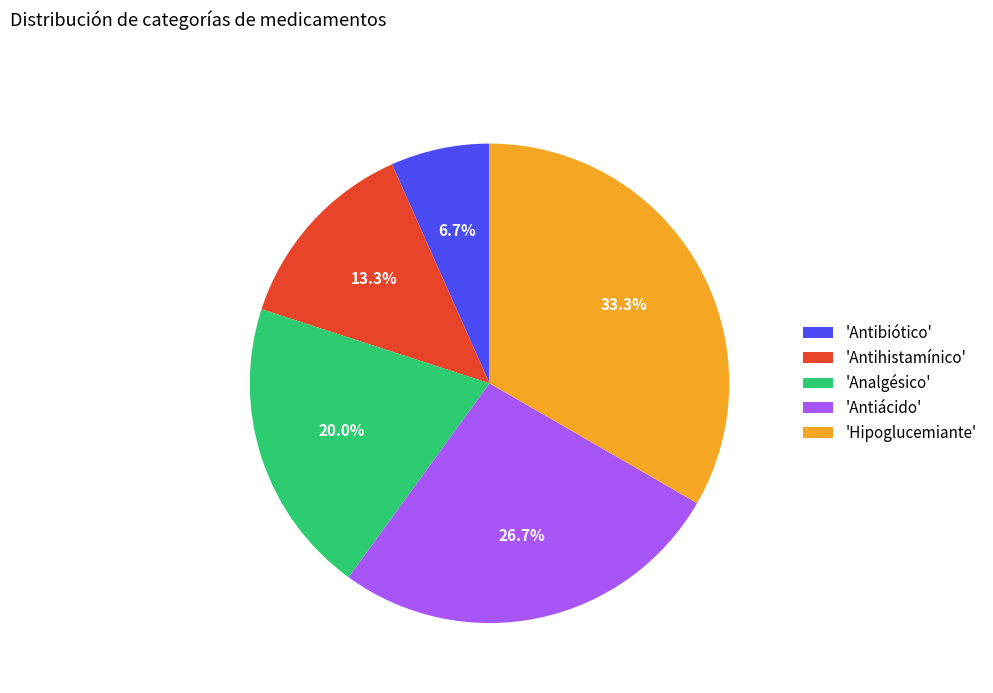

Does 'Antiácido' account for over 50% of the chart?

No